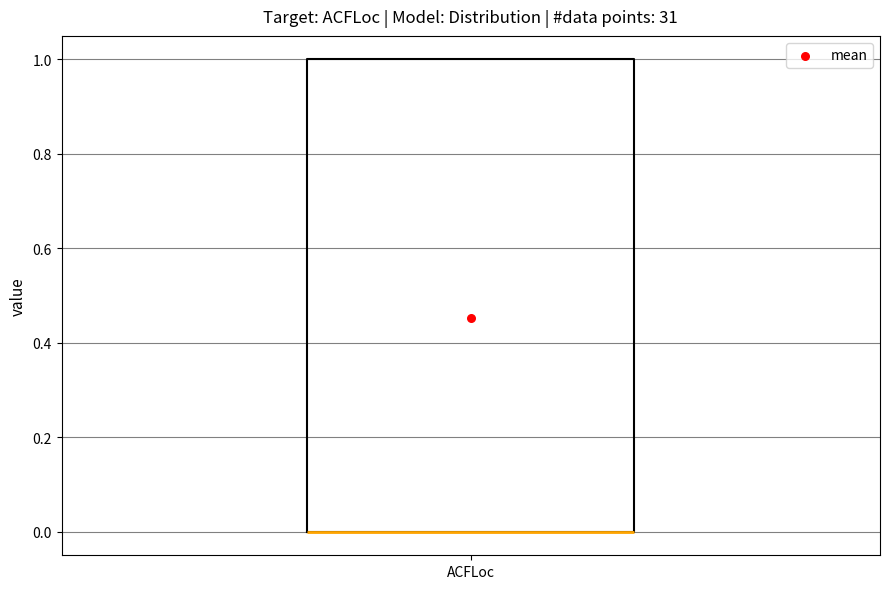

Where is the upper edge of the box for ACFLoc on the y-axis? The values are not printed on the chart, so give them approximately, as read against the axis.

1